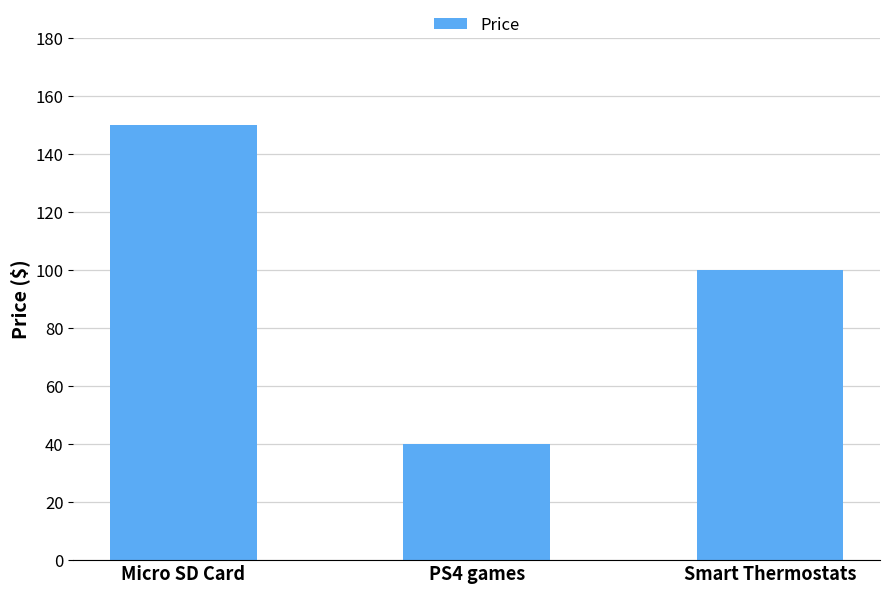

At which category does the chart reach its peak across all series?

Micro SD Card